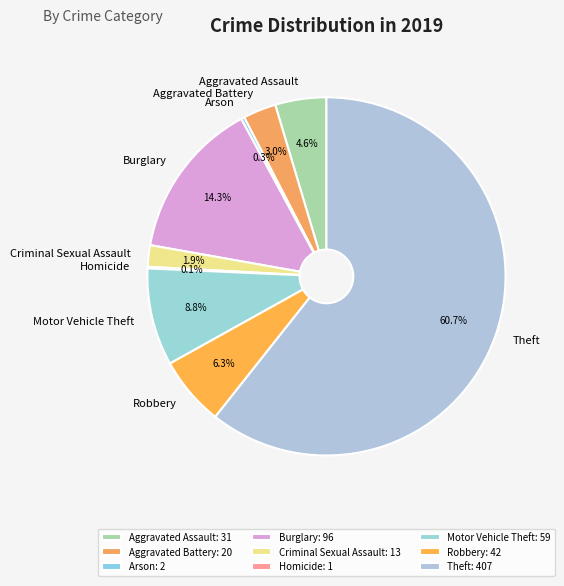

To the nearest percent, what is the difference between the largest and smallest slice percentages?

61%